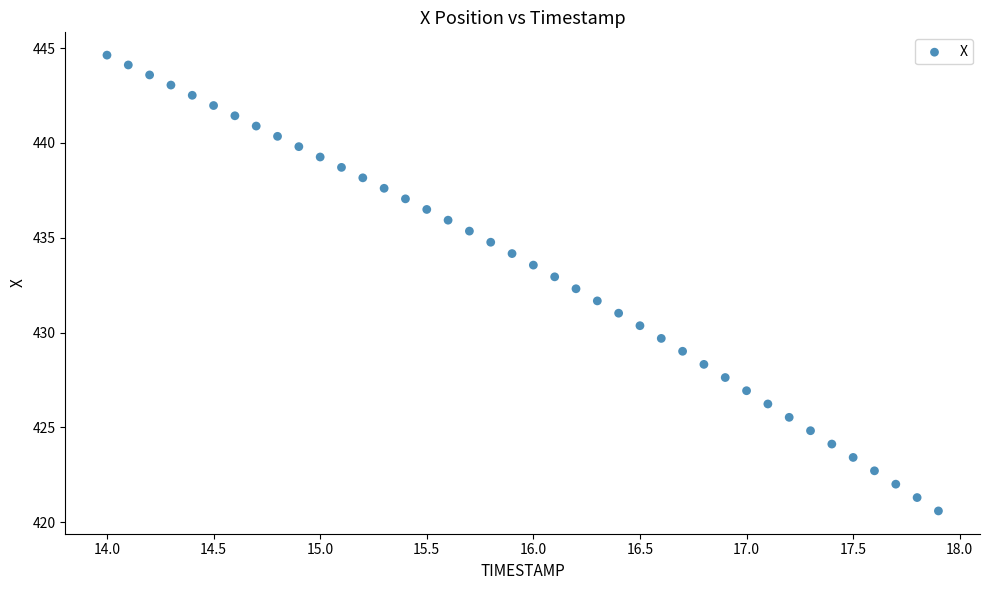

What is the range of Y values (max minus min)?

24.0